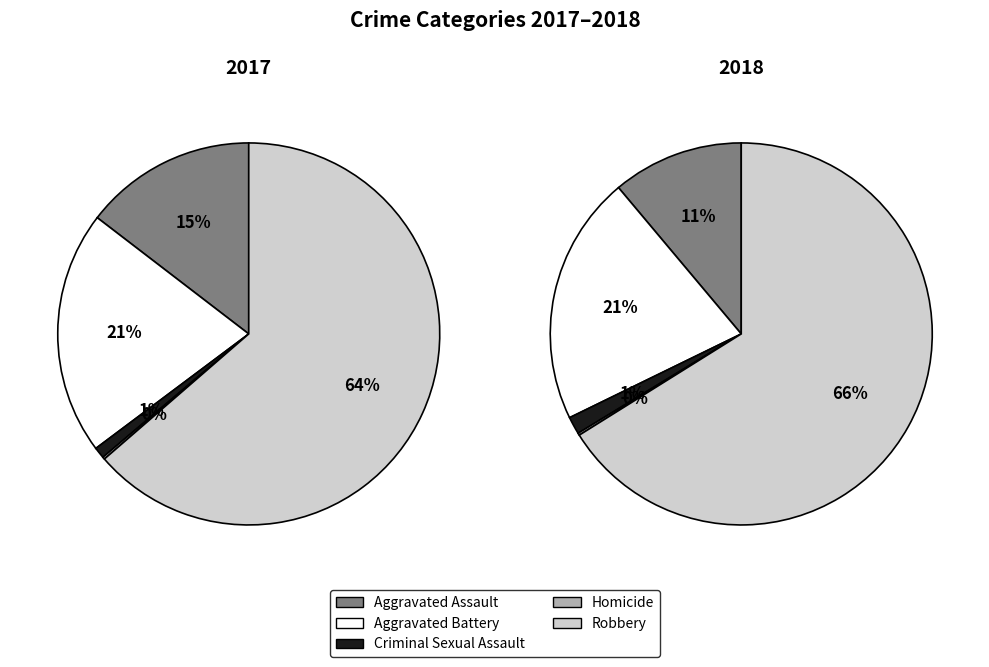

True or false: Aggravated Battery accounts for 7% of the total.

False